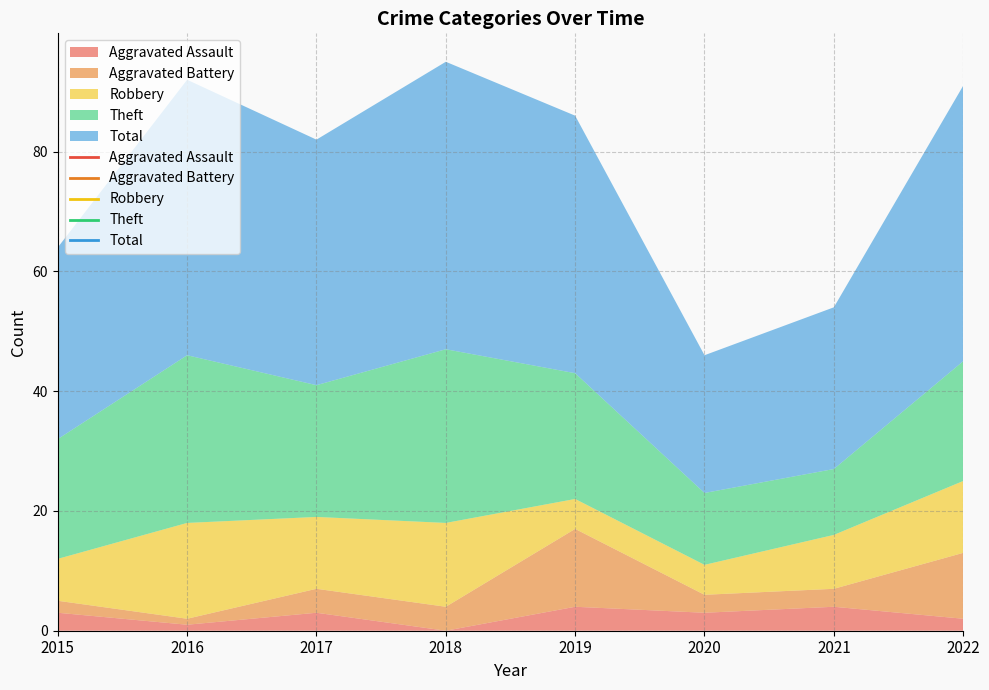

Reading left to right, transcribe all the data shown in this chart.

Aggravated Assault: 2015=3	2016=1	2017=3	2018=0	2019=4	2020=3	2021=4	2022=2
Aggravated Battery: 2015=2	2016=1	2017=4	2018=4	2019=13	2020=3	2021=3	2022=11
Robbery: 2015=7	2016=16	2017=12	2018=14	2019=5	2020=5	2021=9	2022=12
Theft: 2015=20	2016=28	2017=22	2018=29	2019=21	2020=12	2021=11	2022=20
Total: 2015=32	2016=46	2017=41	2018=48	2019=43	2020=23	2021=27	2022=46